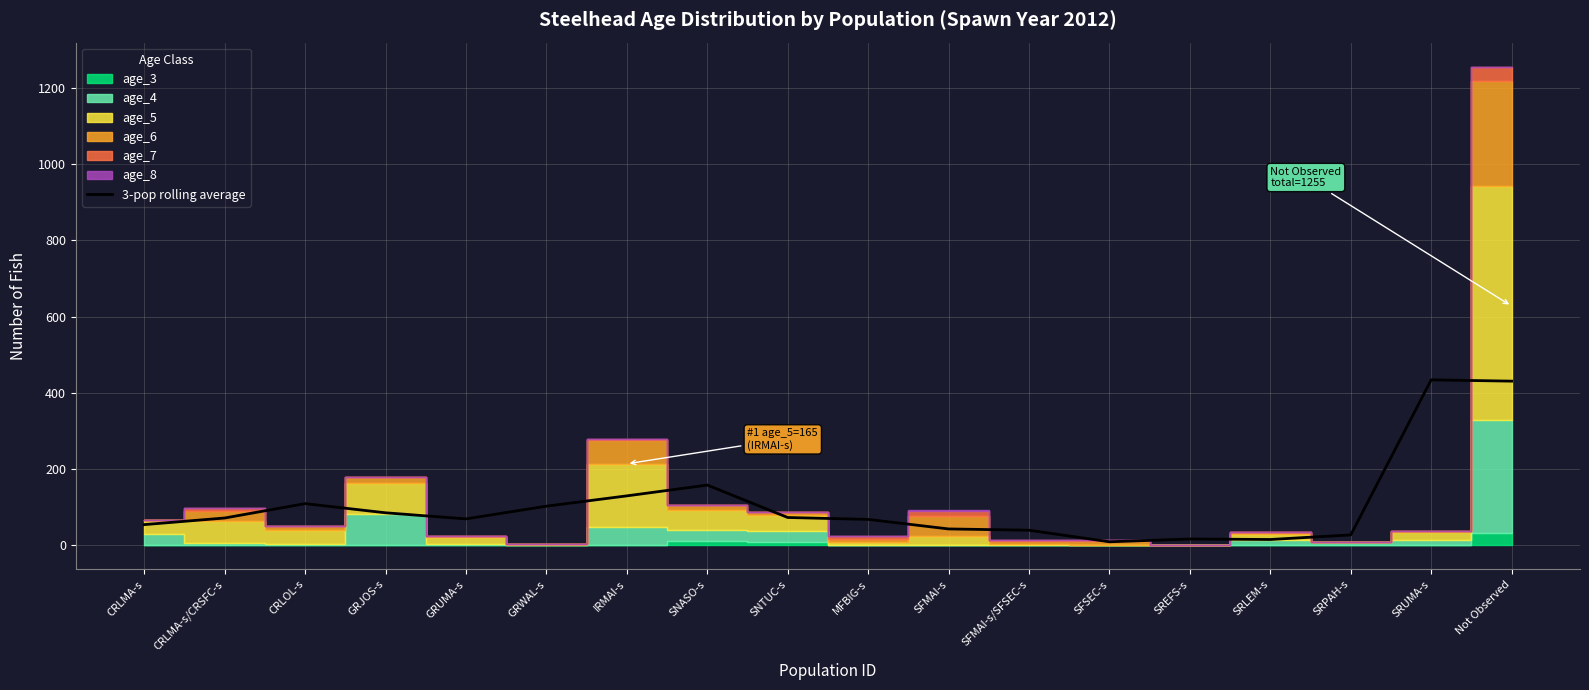

How many points are higher than both their immediate neighbors (excluding endpoints)?

4